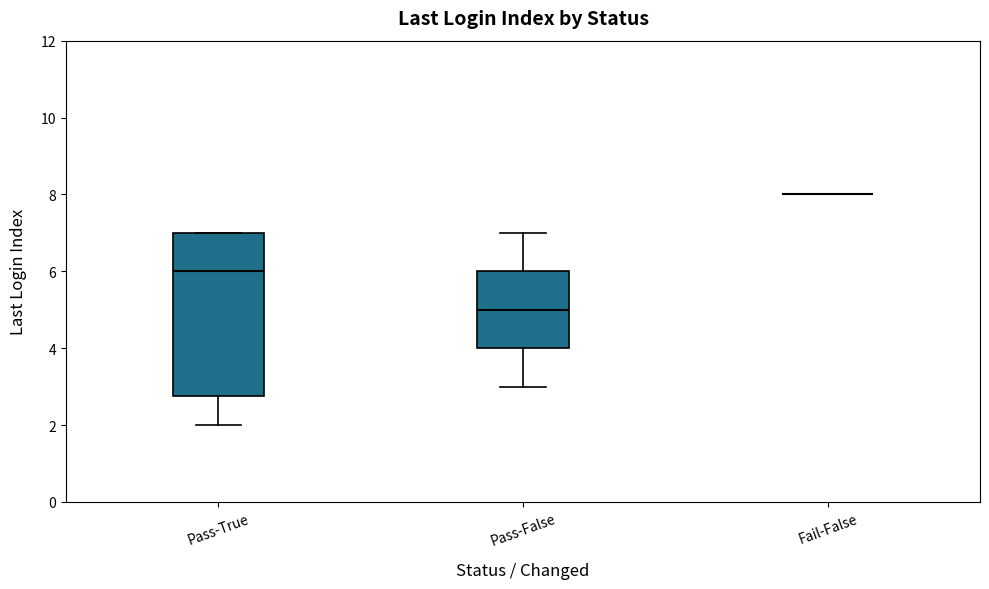

Reading left to right, read every box against the y-axis: the position of its median line, the range the box covers, and the ends of its whiskers. The values are not printed on the chart, so give them approximately, as read against the axis.

Pass-True: median 6.0, box 2.8 to 7.0, whiskers 2.0 to 7.0
Pass-False: median 5.0, box 4.0 to 6.0, whiskers 3.0 to 7.0
Fail-False: box collapsed to a line at 8.0, whiskers 8.0 to 8.0